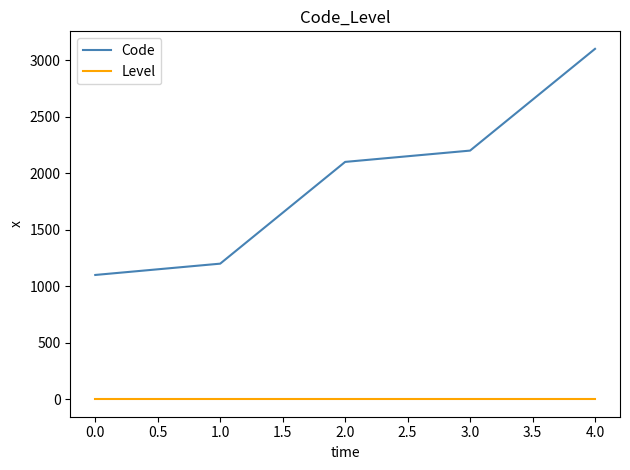

The Code series shows 1100 at 0.0. True or false?

True